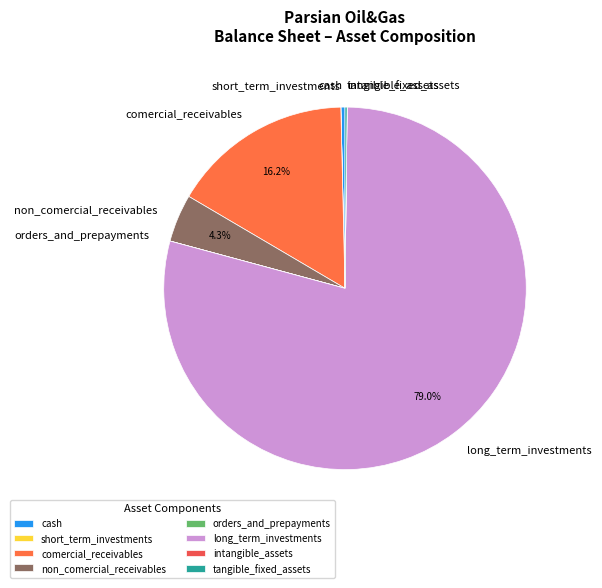

Which category has the biggest portion of the pie?

long_term_investments